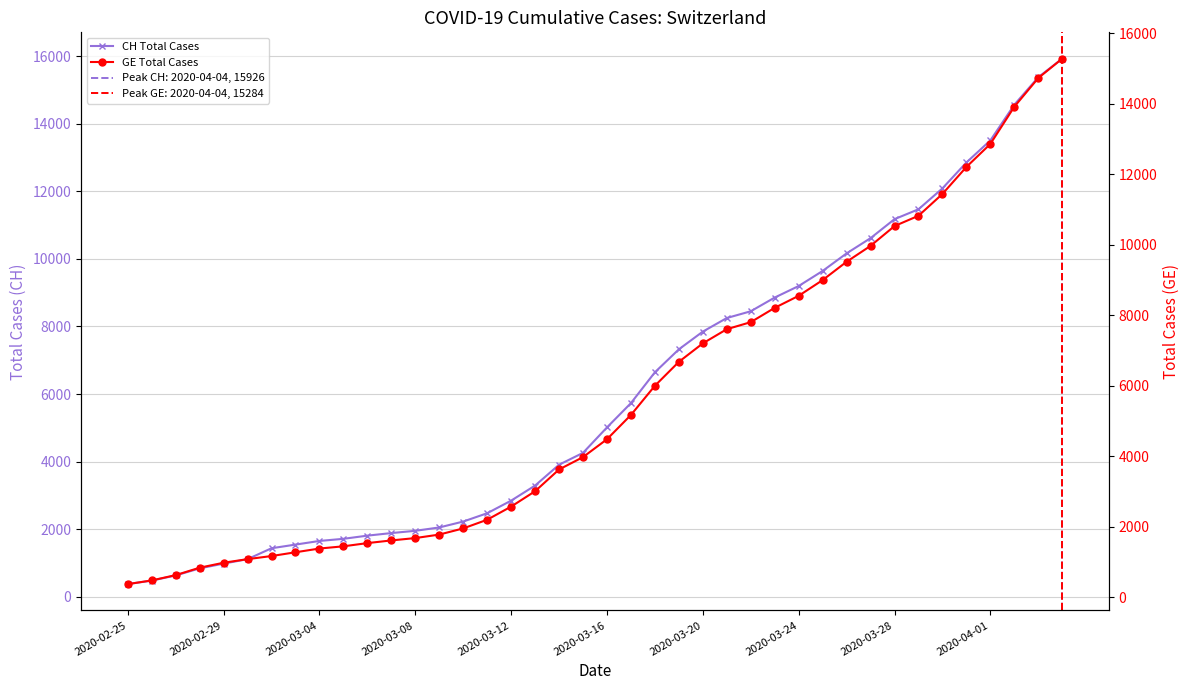

The CH Total Cases series shows 13555 at 25. True or false?

False